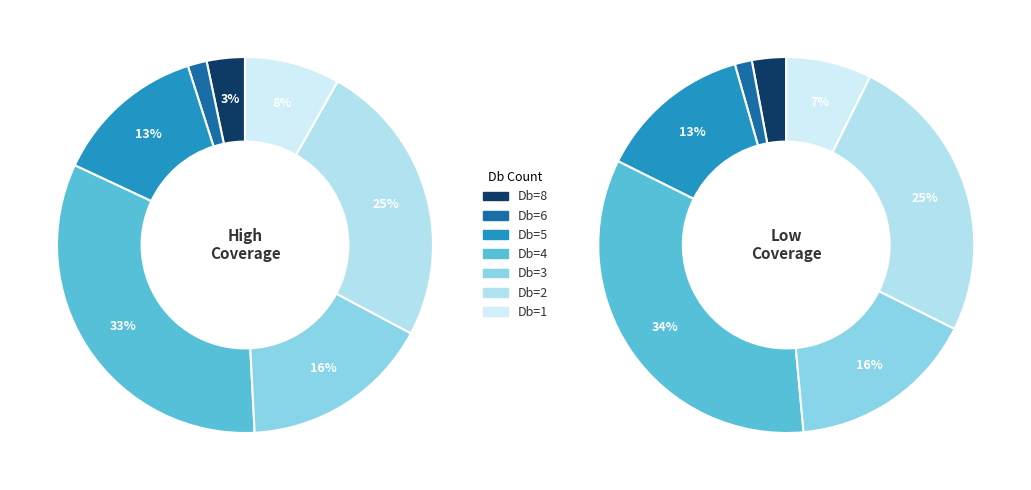

Rank the categories by value from highest to lowest.

4, 2, 3, 5, 1, 8, 6